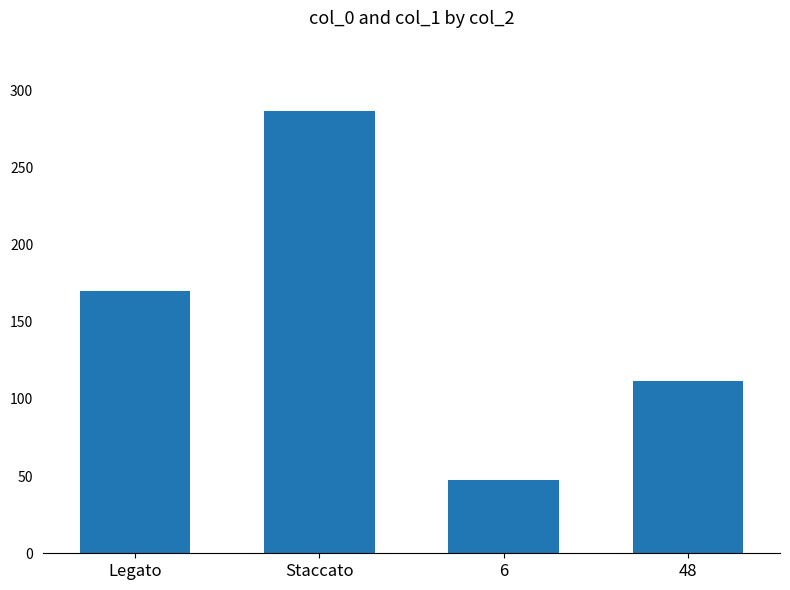

Reading left to right, list all the values displayed in this chart.

169.8	286.5	47.4	111.8